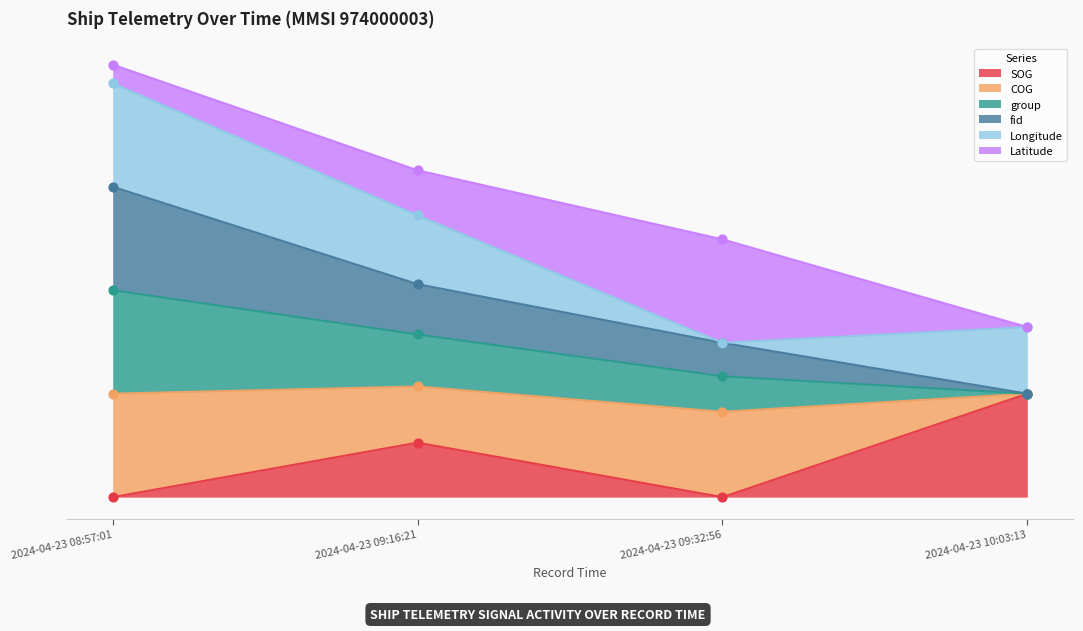

Is the value of group at 2024-04-23 10:03:13 greater than the value of SOG at 2024-04-23 10:03:13?

Yes